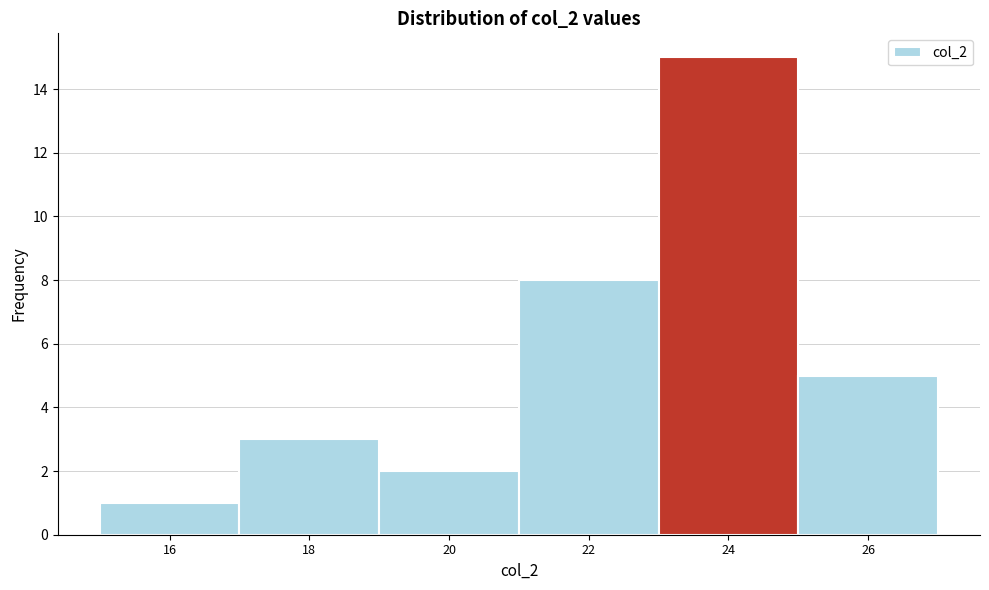

Reading right to left, transcribe all the data shown in this chart.

5	15	8	2	3	1